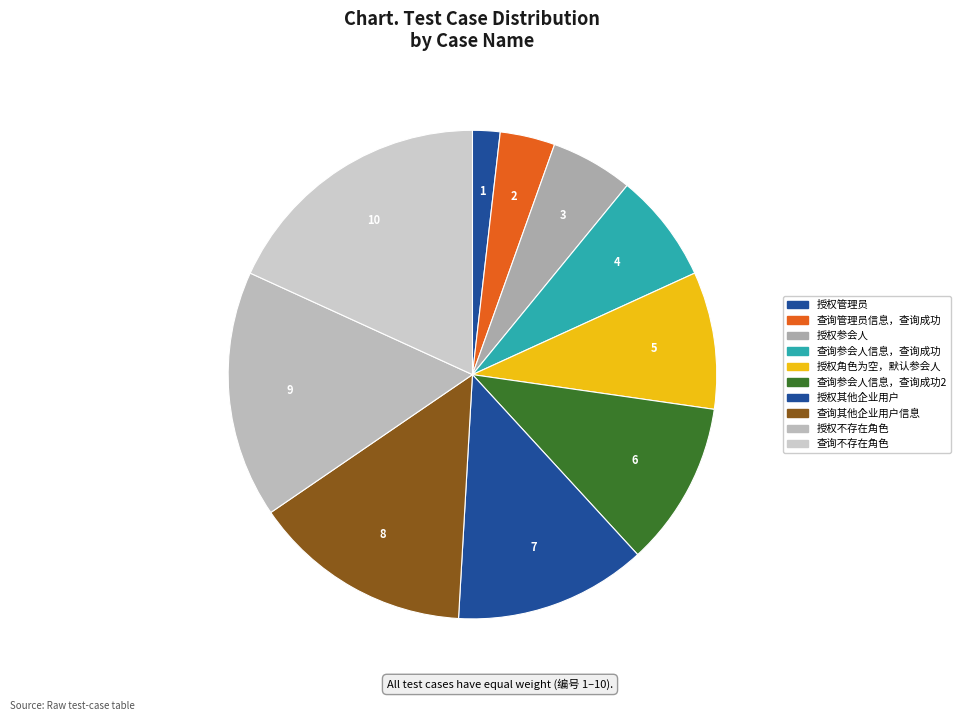

To the nearest percent, what is the difference between the largest and smallest slice percentages?

16%